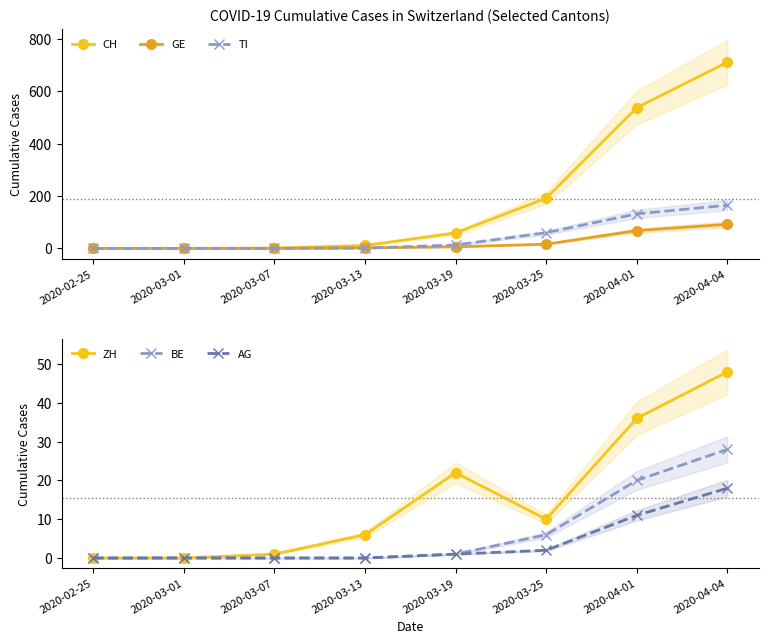

List the labels in order of TI value, largest first.

2020-04-04, 2020-04-01, 2020-03-25, 2020-03-19, 2020-03-13, 2020-02-25, 2020-03-01, 2020-03-07